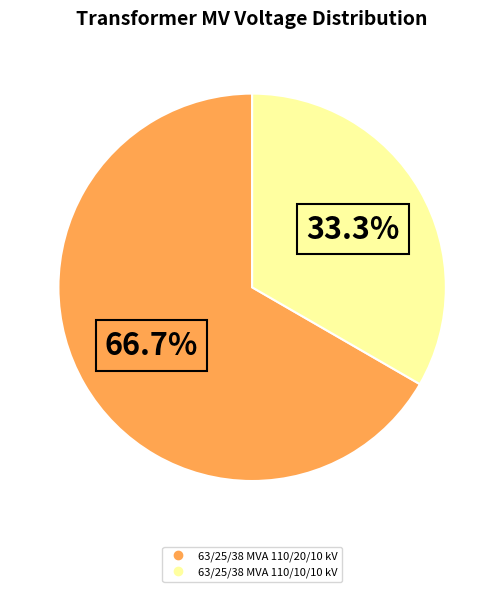

How much of the chart is everything except 63/25/38 MVA 110/10/10 kV?

66.7%